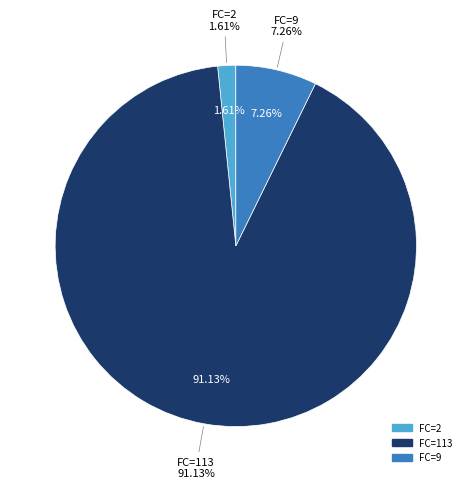

Is T=3 the majority of the pie?

Yes